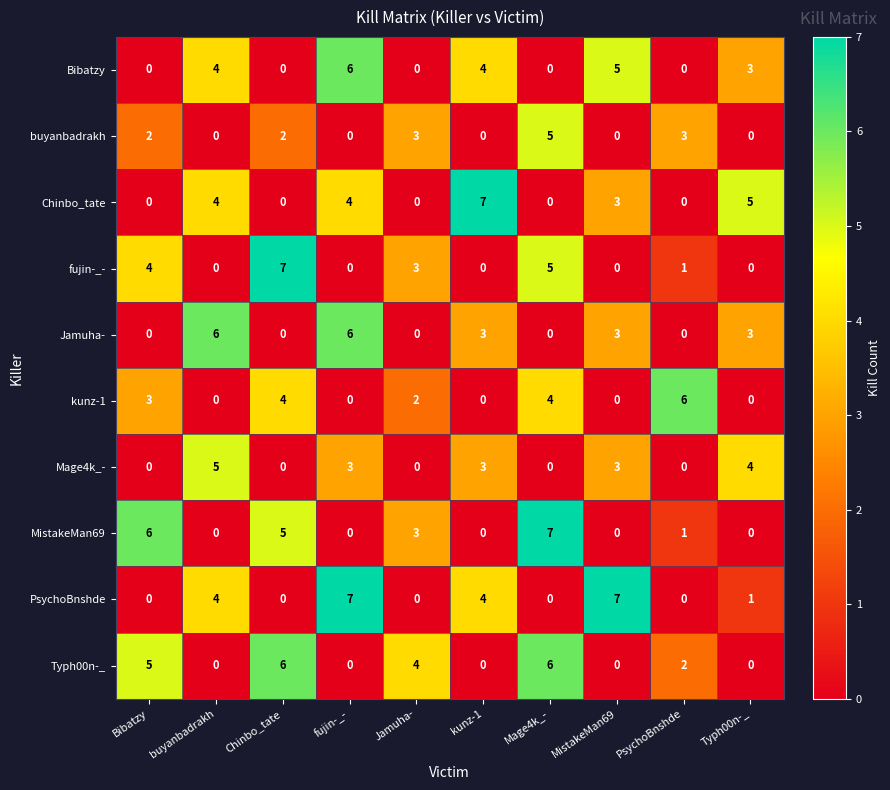

Is it true that fujin-_- equals -5 at fujin-_-?

False